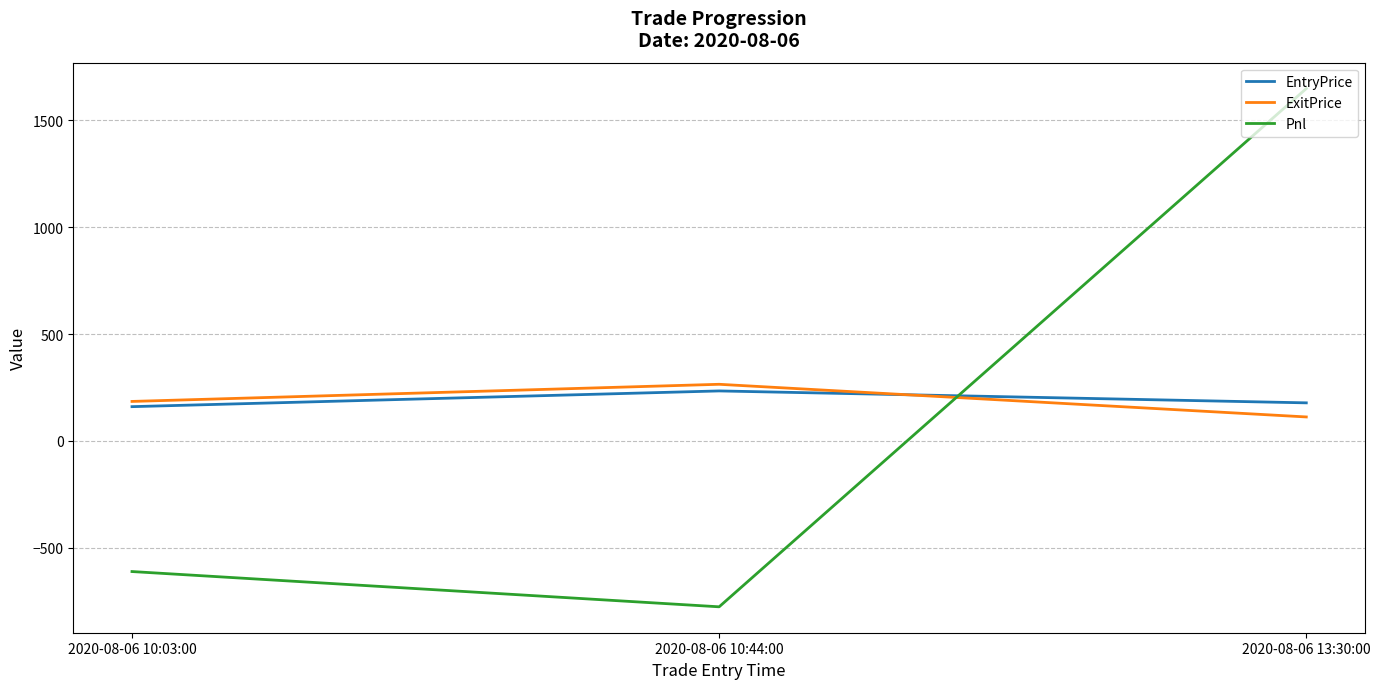

Which series has the widest spread of values?

Pnl